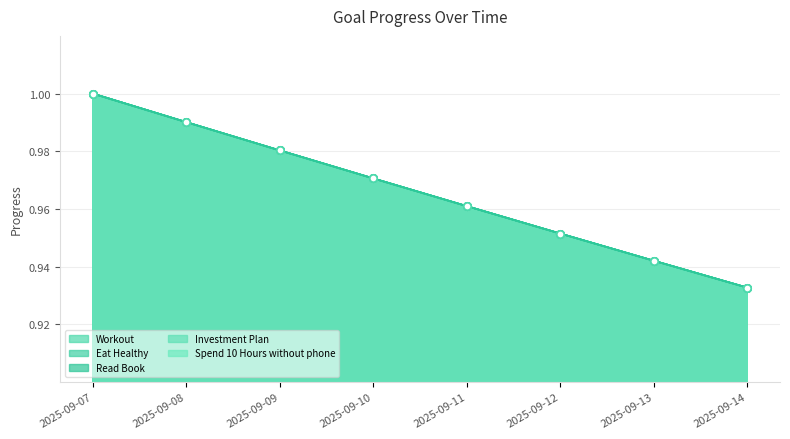

At how many categories does at least one series exceed 0?

8